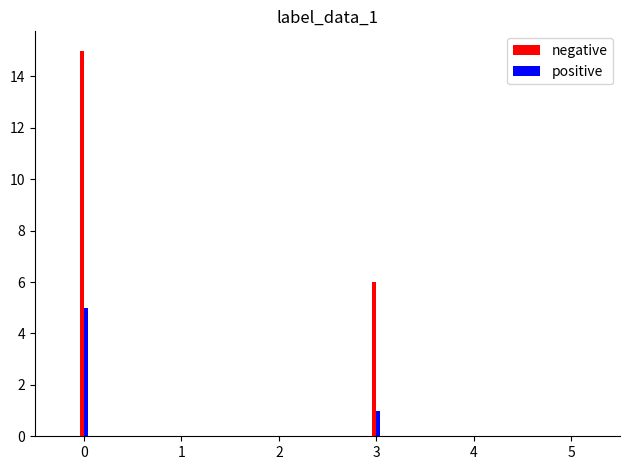

What is the difference between the highest and lowest values at 3?

5